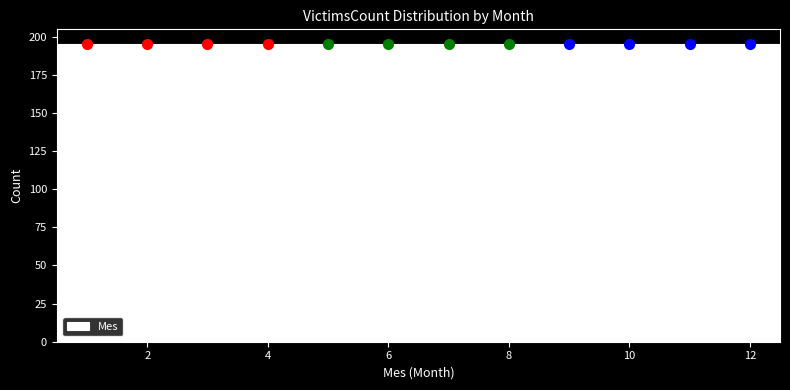

Reading left to right, transcribe this chart: for each bar, give the range it covers on the x-axis and its height. Neither the bar edges nor the heights are printed on the chart, so give them approximately, as read against the axes.

0.5 to 1.5: 195
1.5 to 2.5: 195
2.5 to 3.5: 195
3.5 to 4.5: 195
4.5 to 5.5: 195
5.5 to 6.5: 195
6.5 to 7.5: 195
7.5 to 8.5: 195
8.5 to 9.5: 195
9.5 to 10.5: 195
10.5 to 11.5: 195
11.5 to 12.5: 195